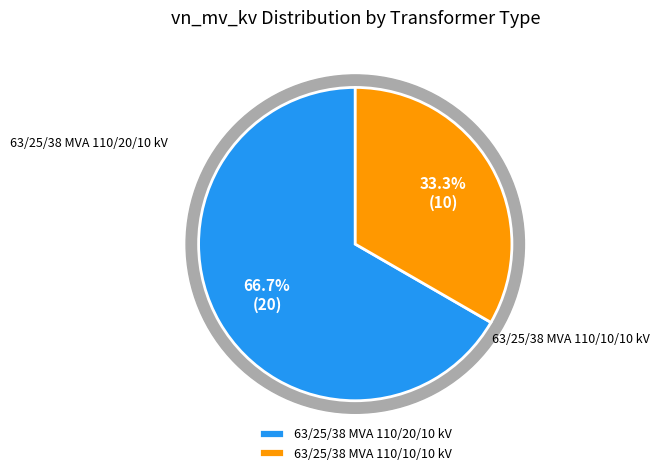

To the nearest percent, what is the combined percentage of 63/25/38 MVA 110/20/10 kV and 63/25/38 MVA 110/10/10 kV?

100%